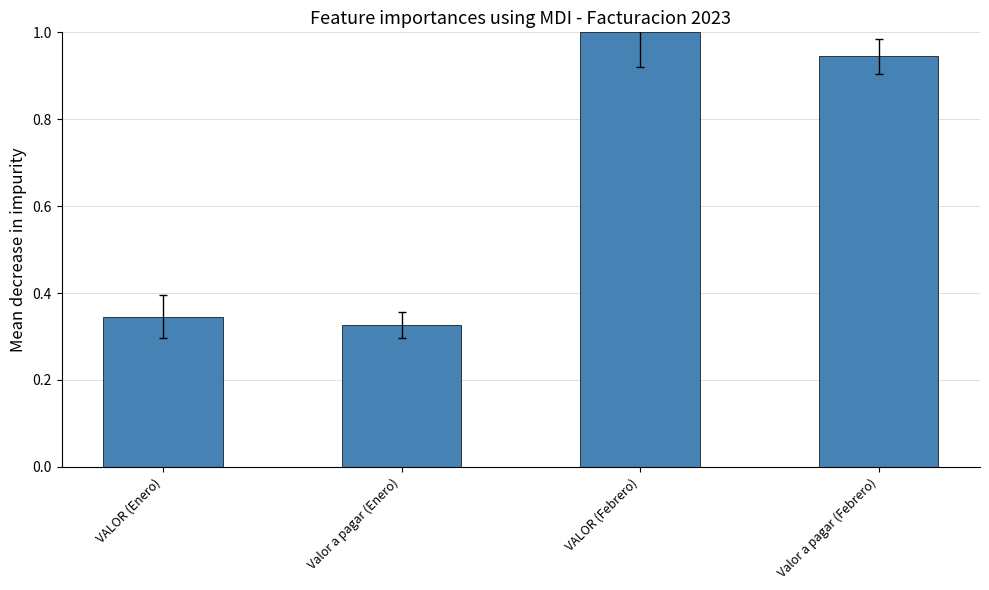

What is the label of the 4th bar from the right?

VALOR (Enero)